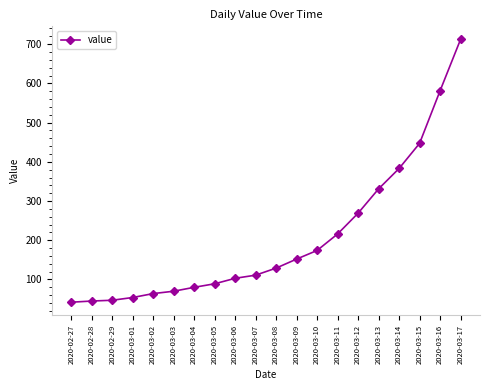

The chart shows a value of 42 at 2020-02-27. True or false?

True